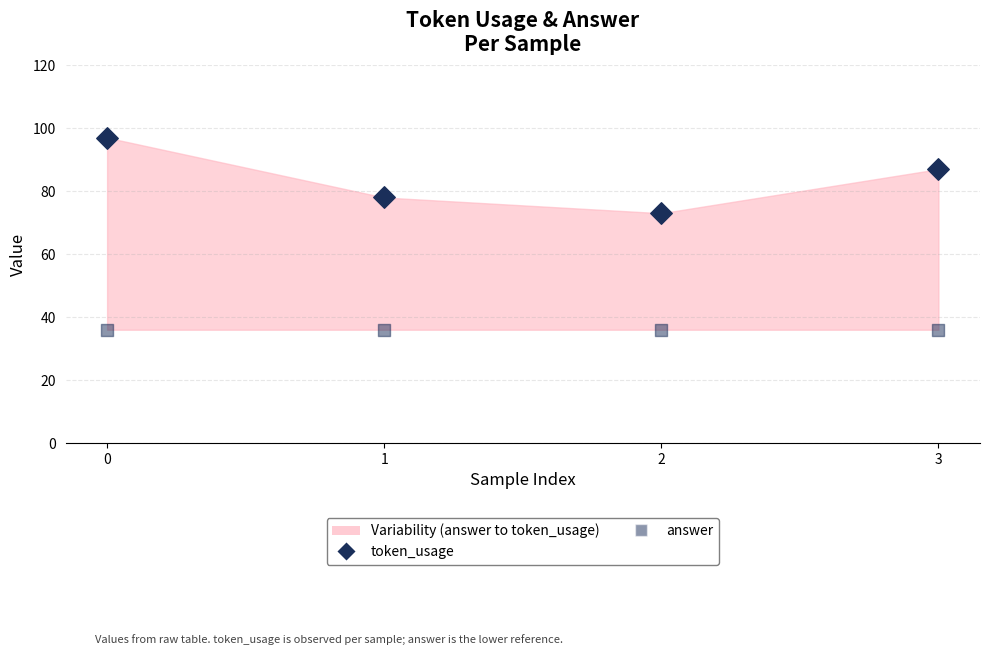

How many data points are displayed?

8